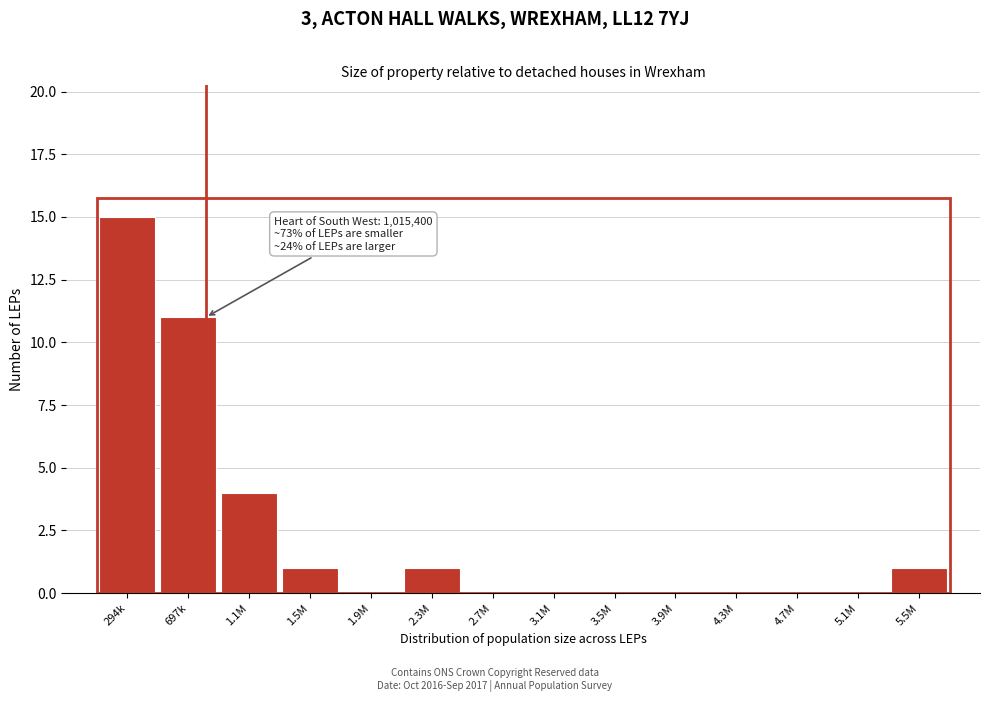

Reading right to left, list all the values displayed in this chart.

5.5M=1	5.1M=0	4.7M=0	4.3M=0	3.9M=0	3.5M=0	3.1M=0	2.7M=0	2.3M=1	1.9M=0	1.5M=1	1.1M=4	697k=11	294k=15